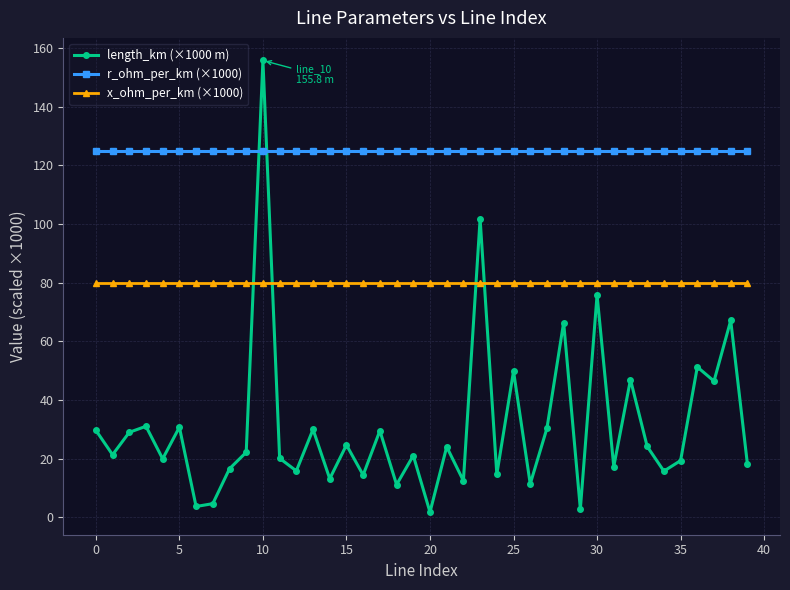

How many intersections are there between r_ohm_per_km (×1000) and length_km (×1000 m)?

2